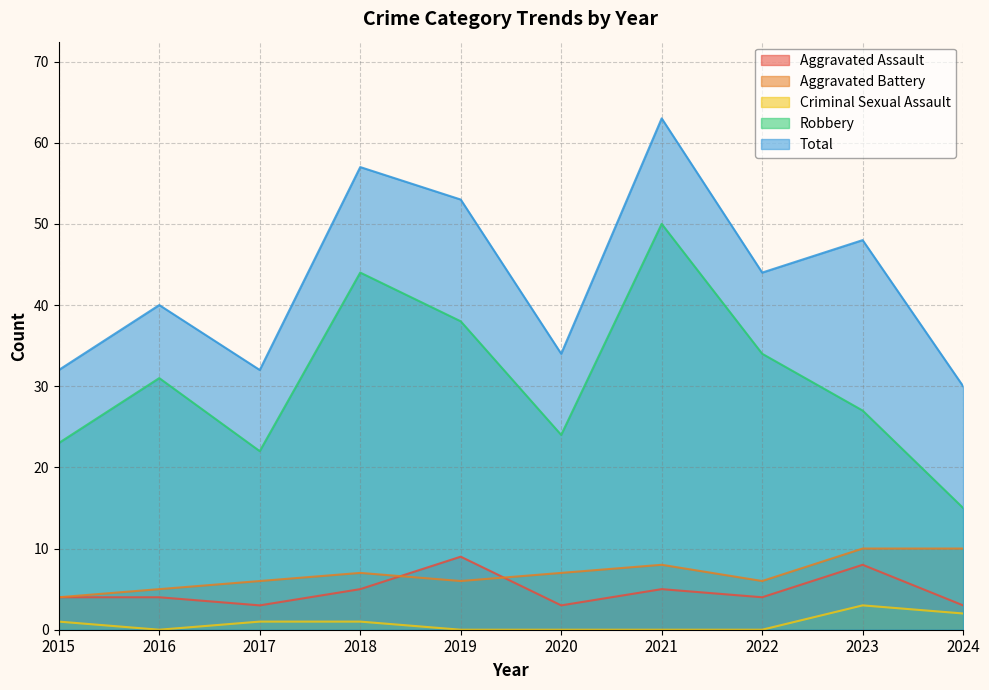

Which has a higher value, 2017 or 2024?

2017